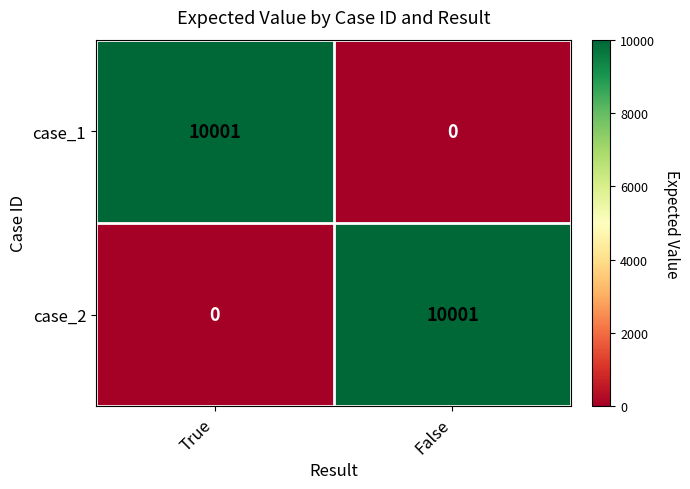

Rank the series at True from highest to lowest value.

case_1, case_2